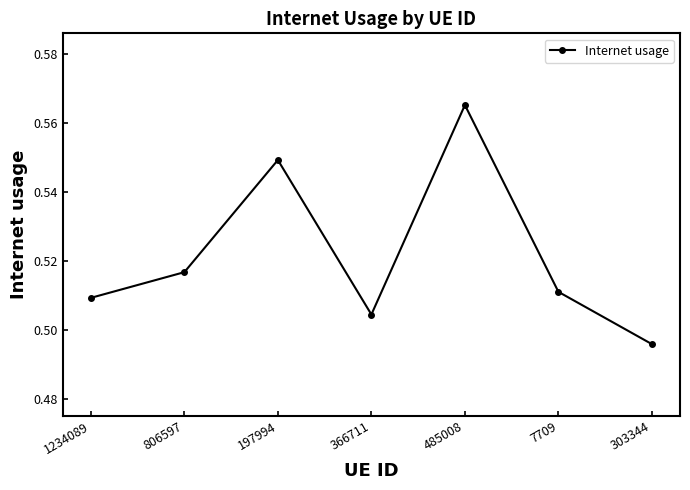

Which category has the highest value across all series?

485008